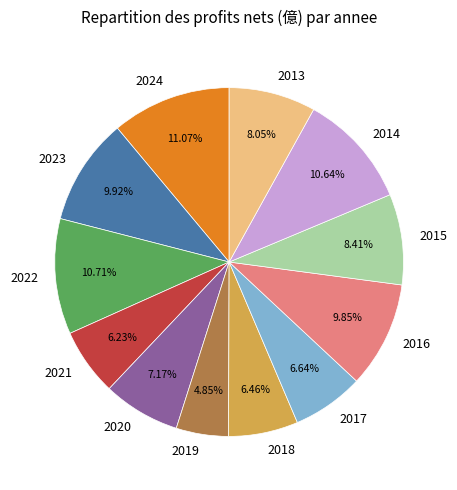

The 2019 slice represents 13% of the pie. True or false?

False